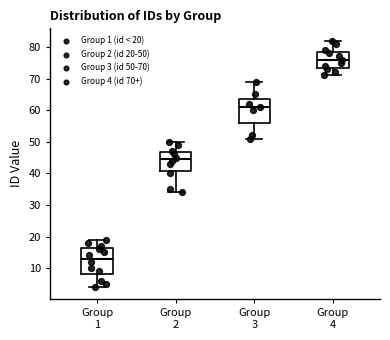

Which box's median line is the highest?

Group 4